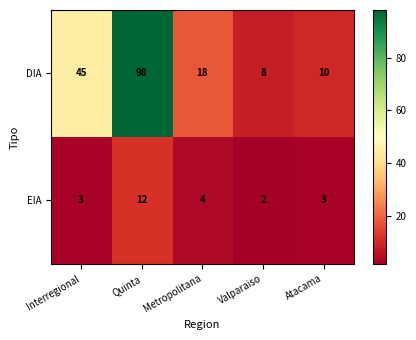

Which series changed the most between Metropolitana and Atacama?

DIA